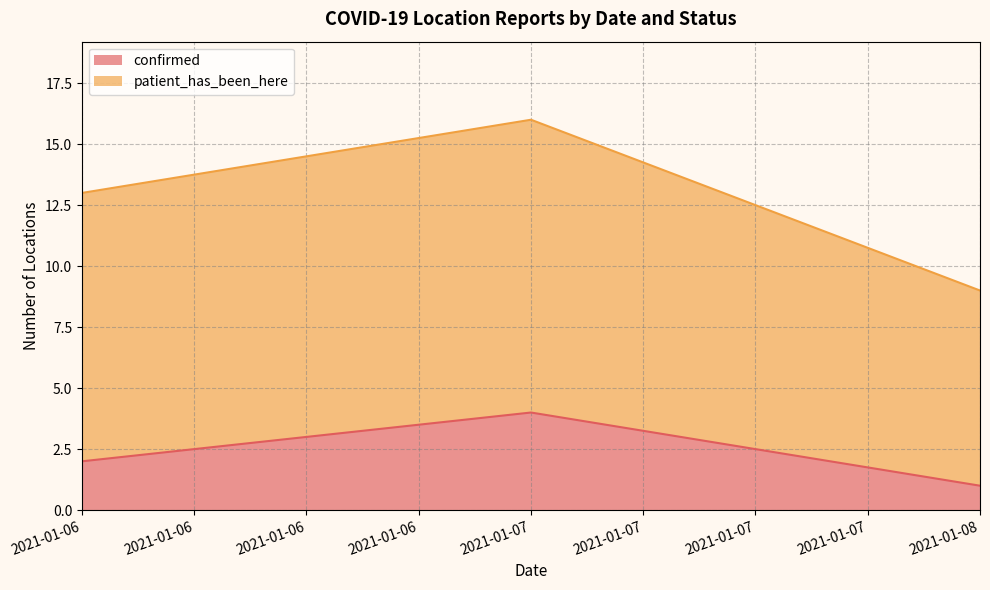

What is the sum of the confirmed values at 2021-01-07 and 2021-01-06?

6